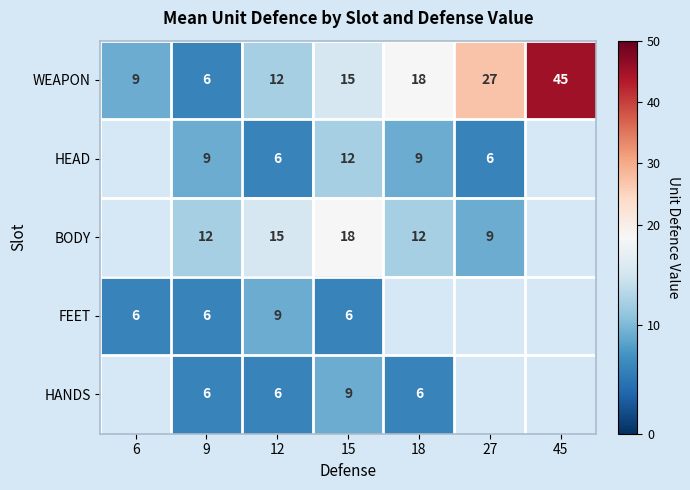

Rank the series at 15 from lowest to highest value.

FEET, HANDS, HEAD, WEAPON, BODY